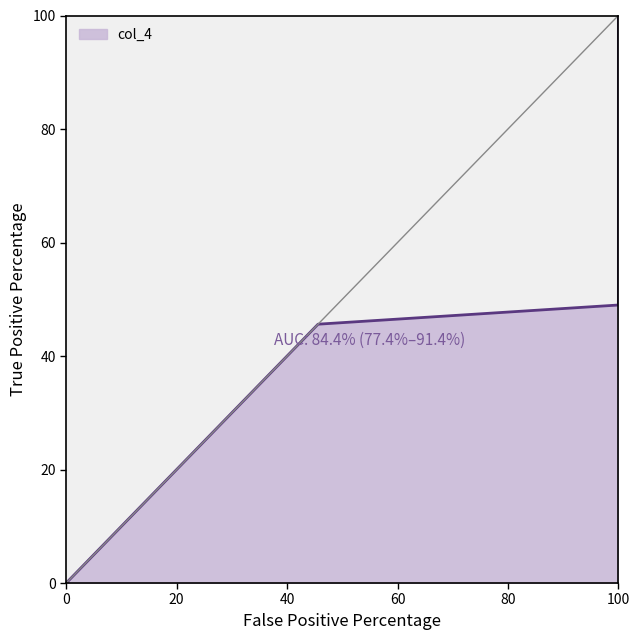

How many values in the col_4 series exceed 31?

4